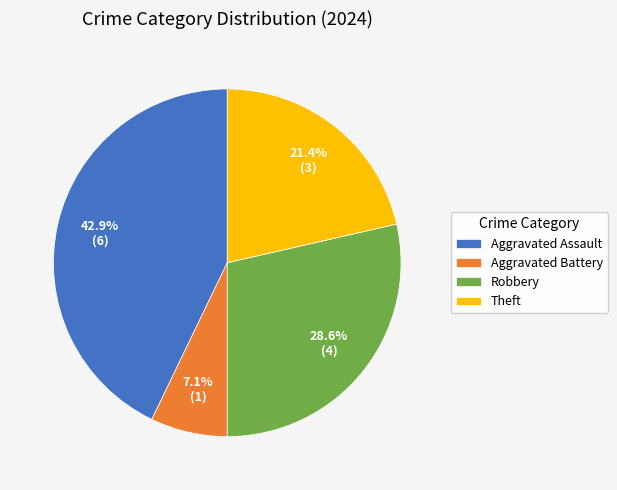

Which category has the smallest portion of the pie?

Aggravated Battery